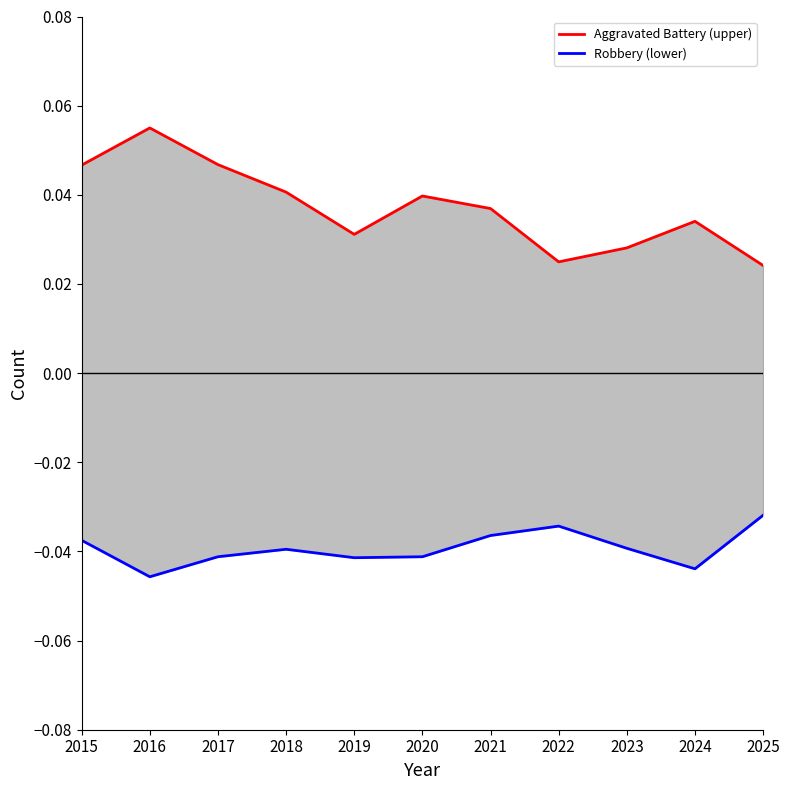

Does the chart display data point markers on the line(s)?

No